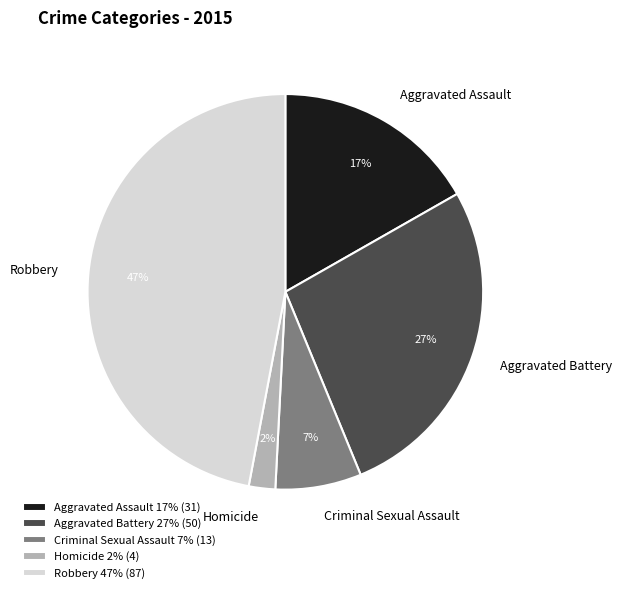

To the nearest percent, what percentage of the pie is Aggravated Assault?

17%